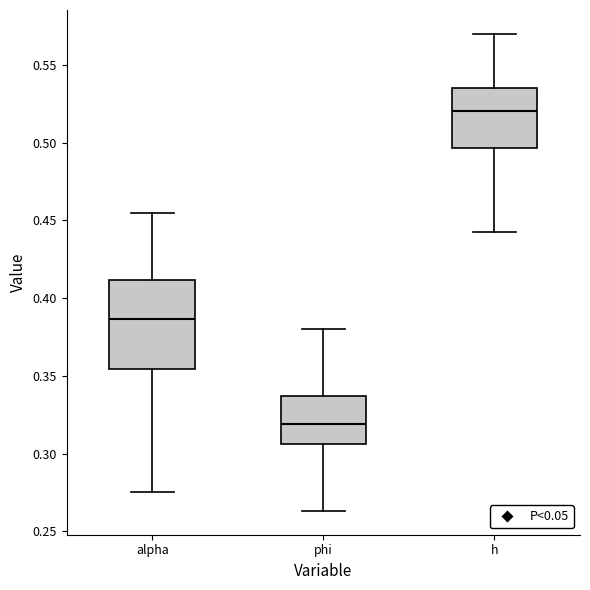

Comparing the boxes themselves (not the whiskers), which one is the tallest?

alpha